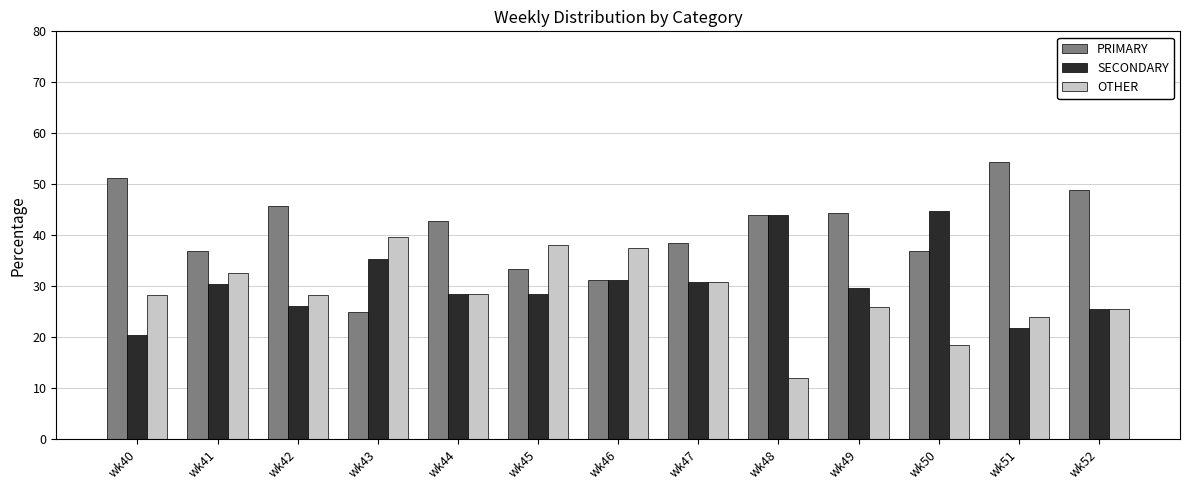

How many data points in PRIMARY are above 42?

7